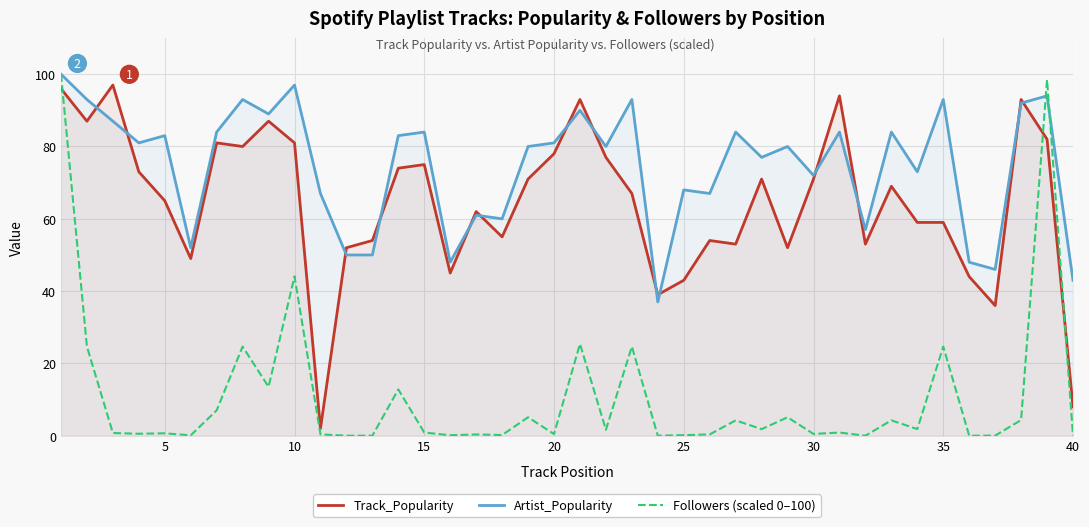

Read the Followers (scaled 0–100) value at 30.

0.5